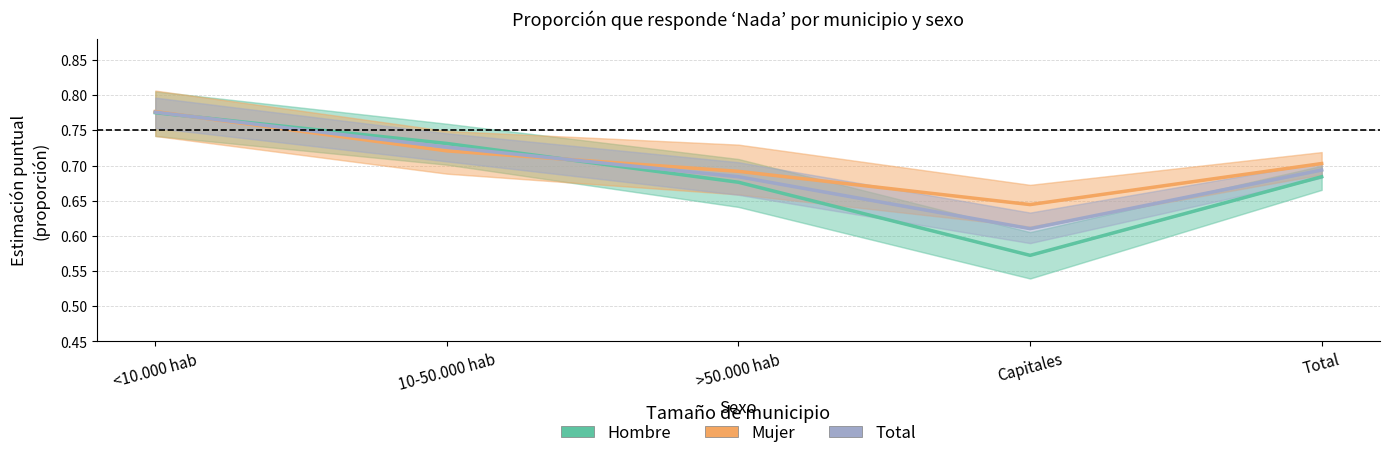

Which category has the highest value in the Hombre series?

<10.000 hab